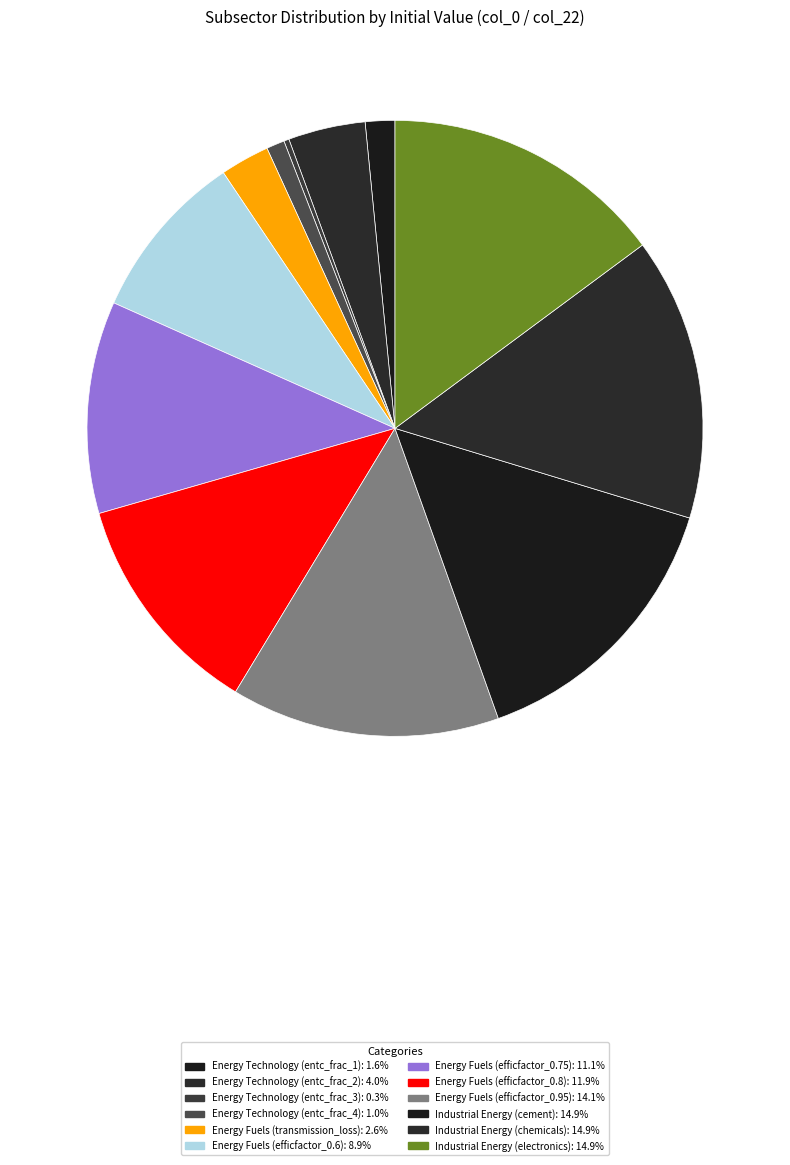

Is there a majority slice in this chart?

No